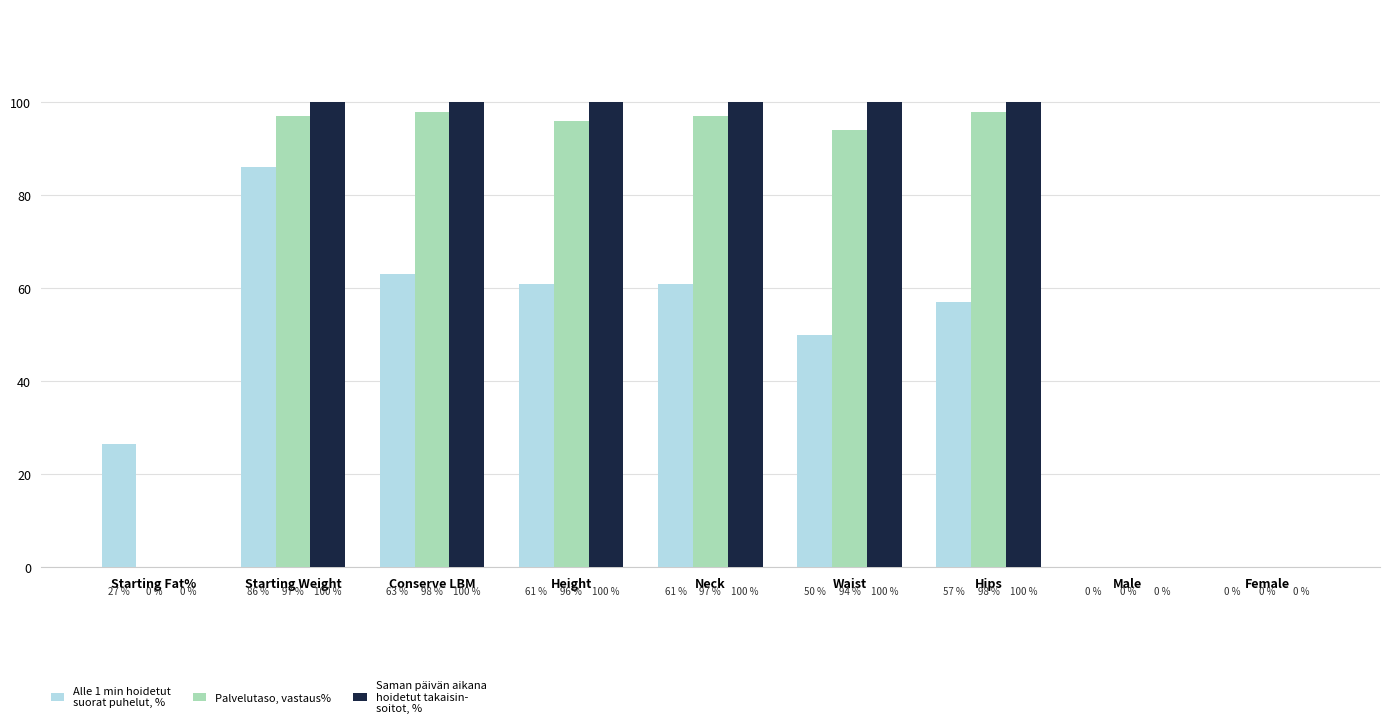

What is the greatest value displayed?

100.0